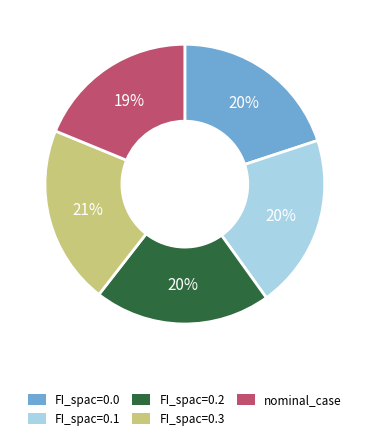

Combined, do FI_spac=0.3 and FI_spac=0.1 account for over 50%?

No